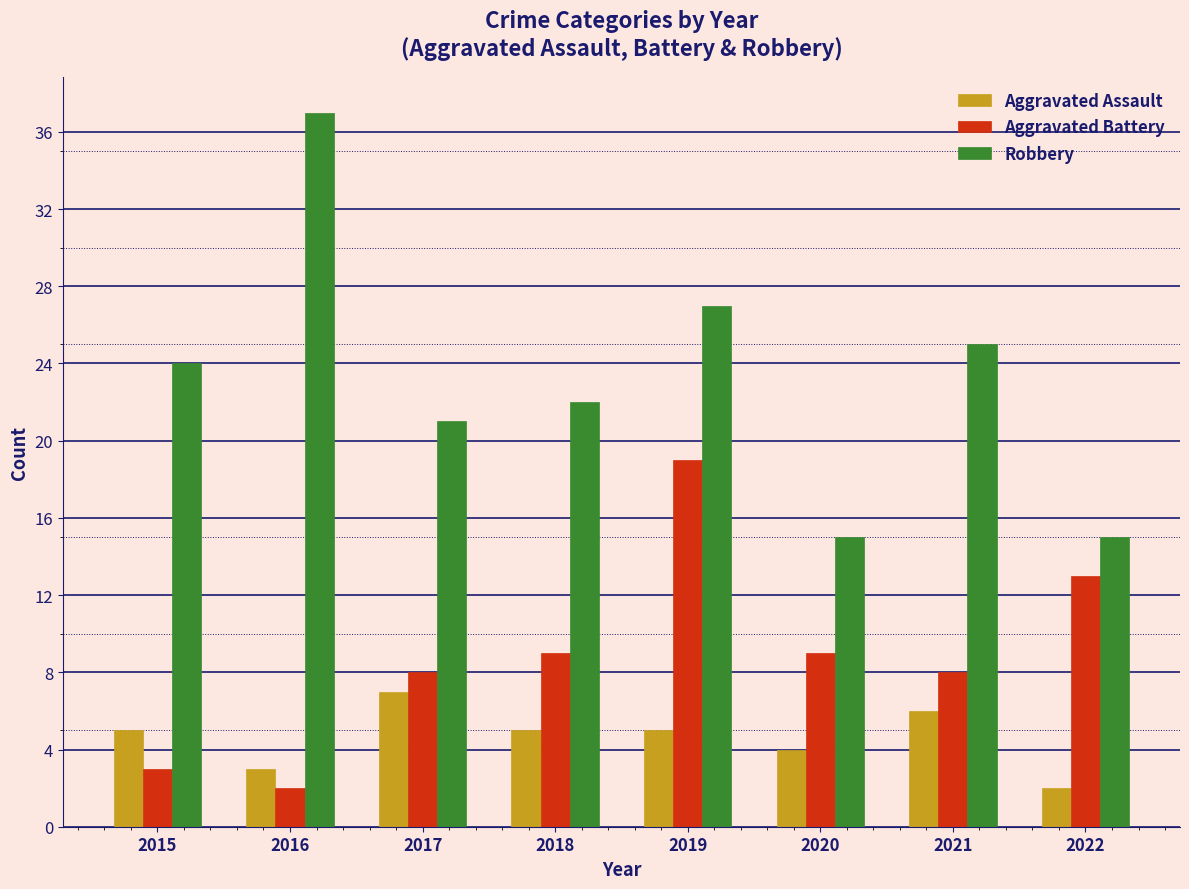

List the series in order of their overall mean, highest first.

Robbery, Aggravated Battery, Aggravated Assault